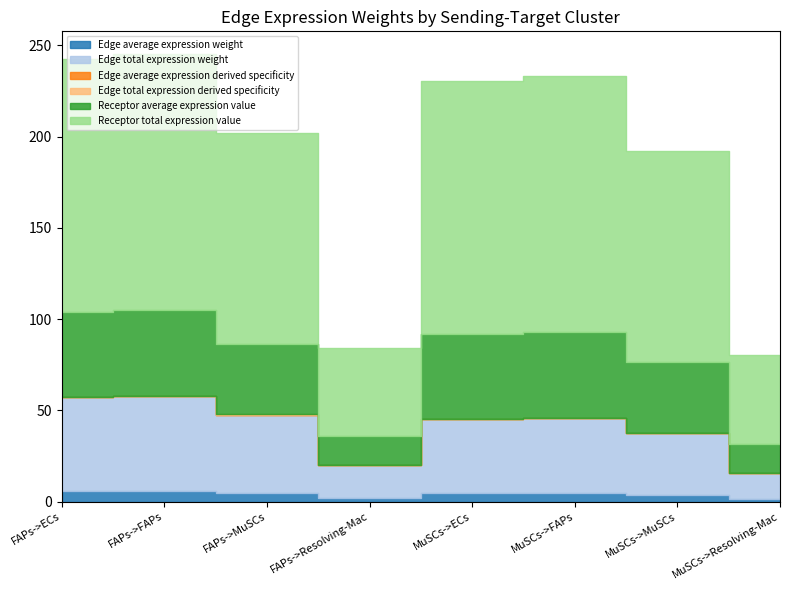

What is the approximate value of Edge average expression derived specificity at MuSCs->ECs?

0.1